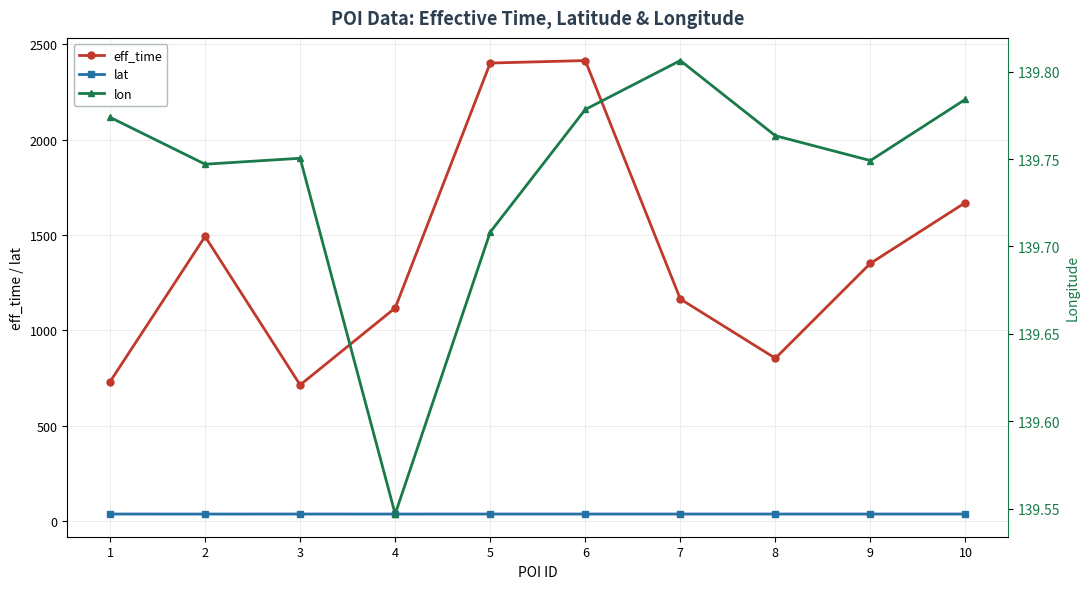

Count the lon values in the range 139 to 140.

10